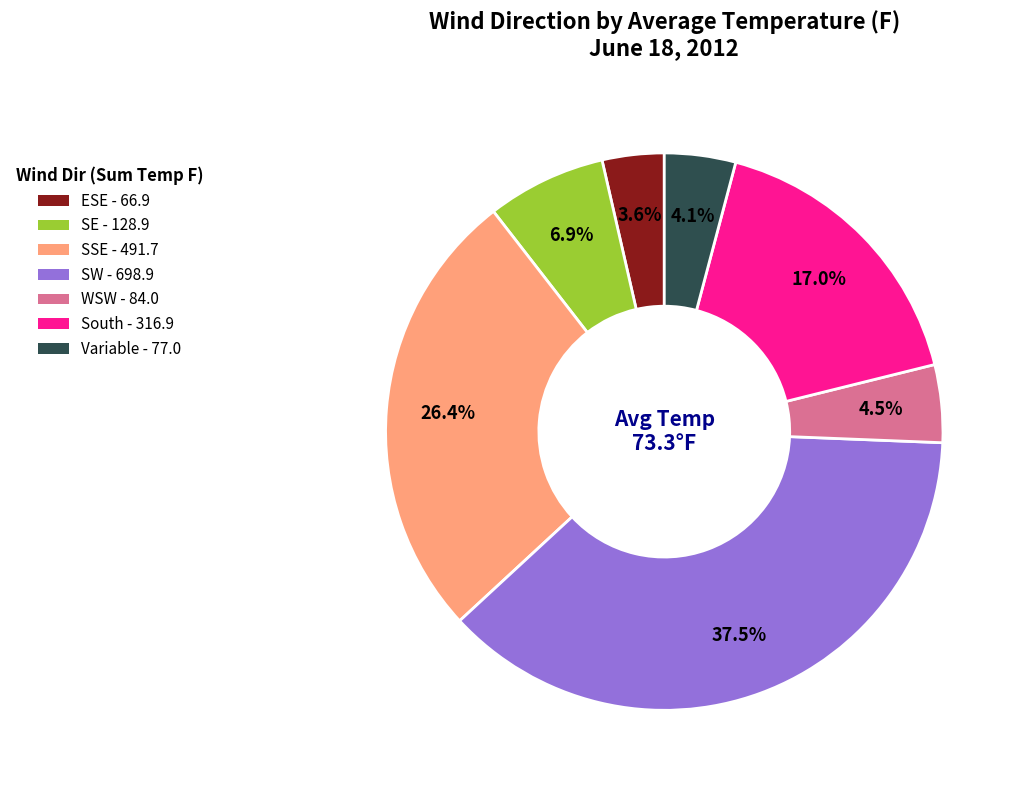

What is the total percentage of ESE - 66.9 and South - 316.9?

20.6%